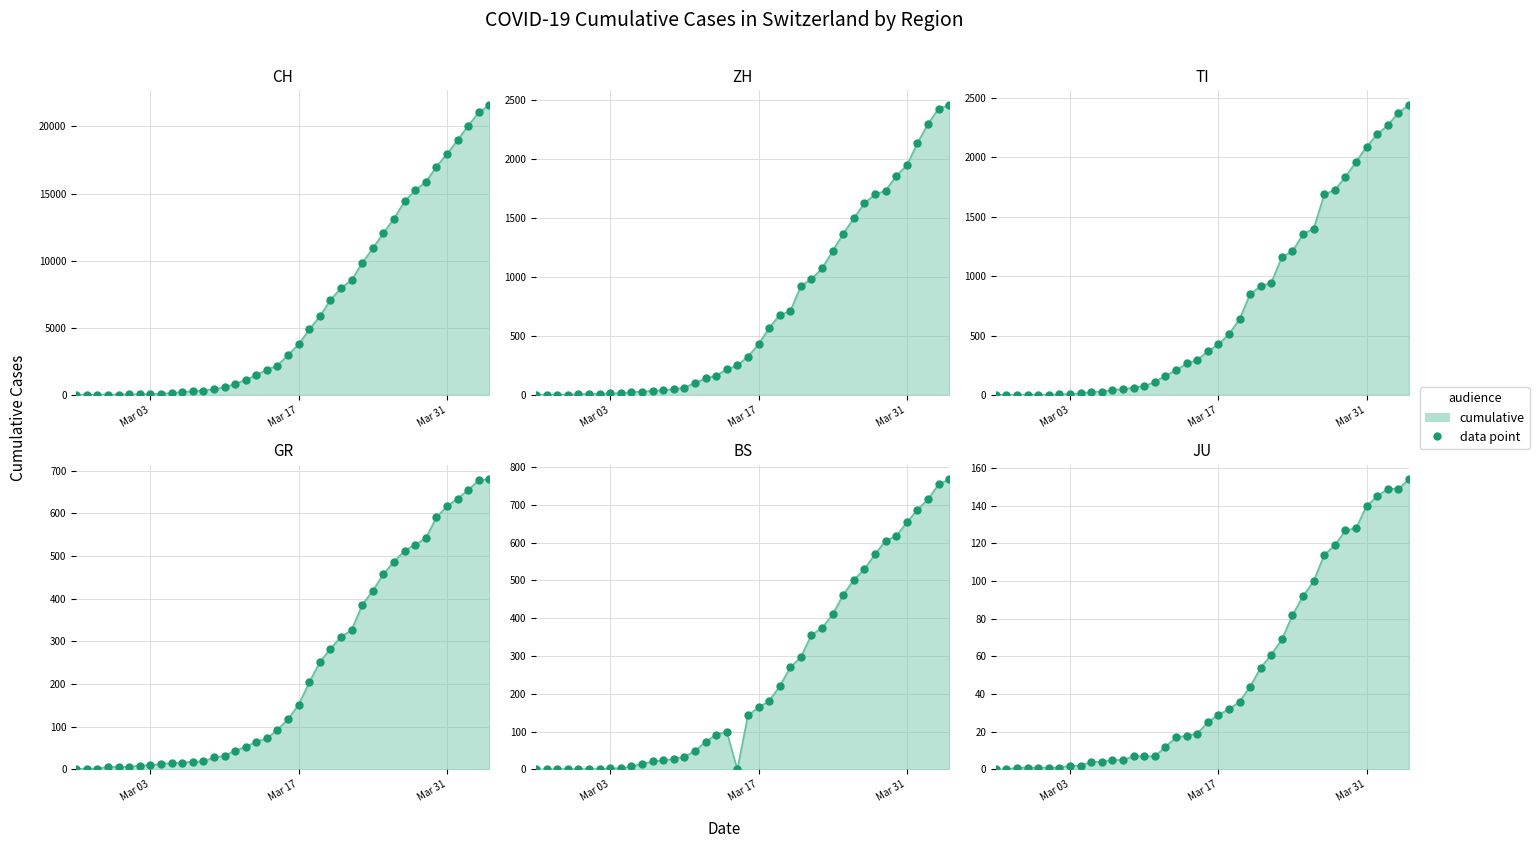

Is the value of JU at 2020-03-07 greater than the value of GR at 2020-03-15?

No